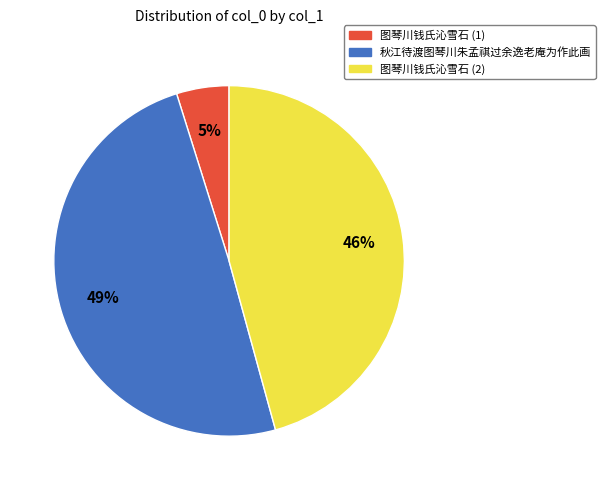

Count the number of slices in the pie.

3